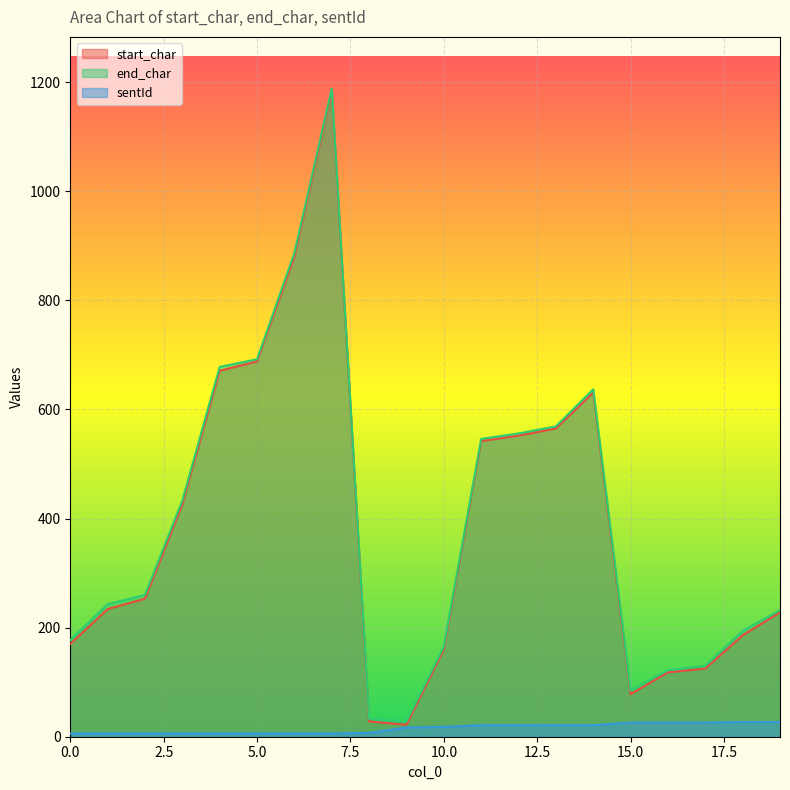

Rank the series at 9 from highest to lowest value.

end_char, start_char, sentId